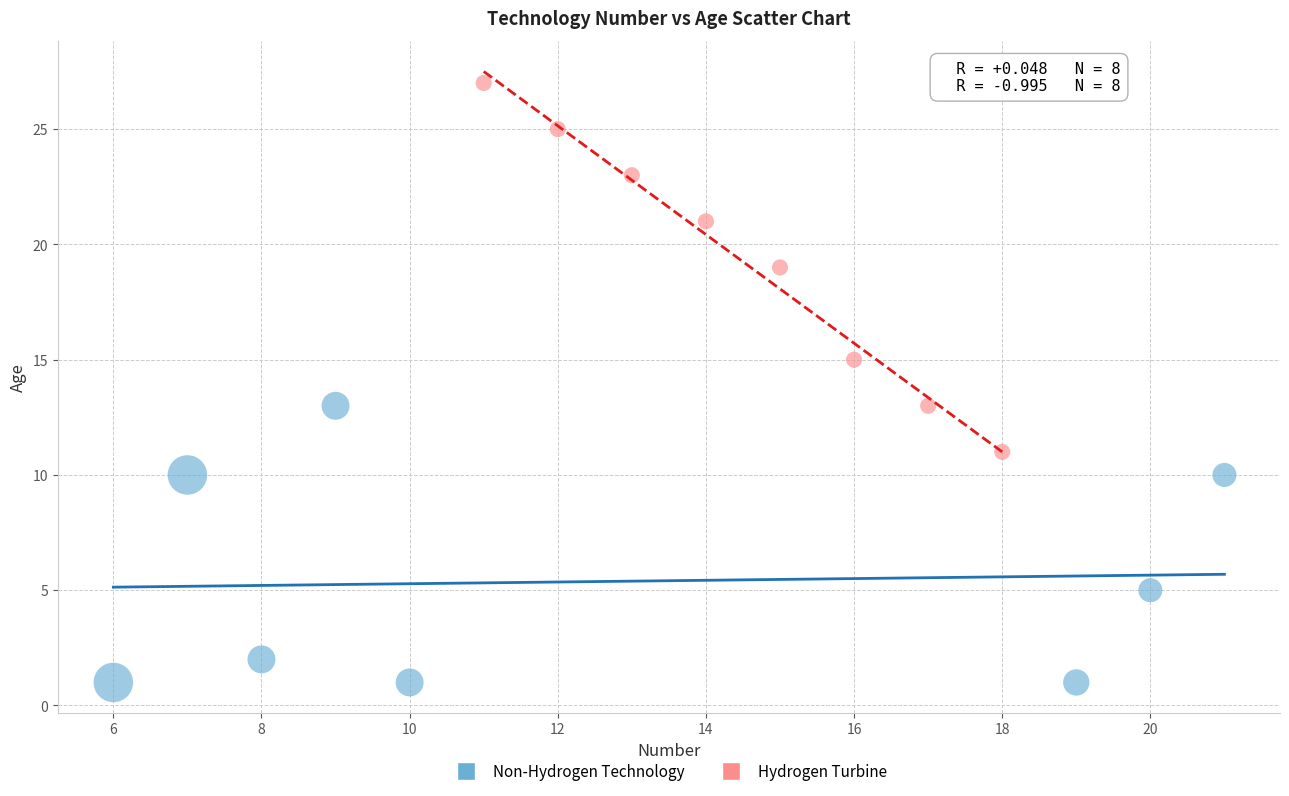

Which series reaches the minimum Y coordinate?

Non-Hydrogen Technology